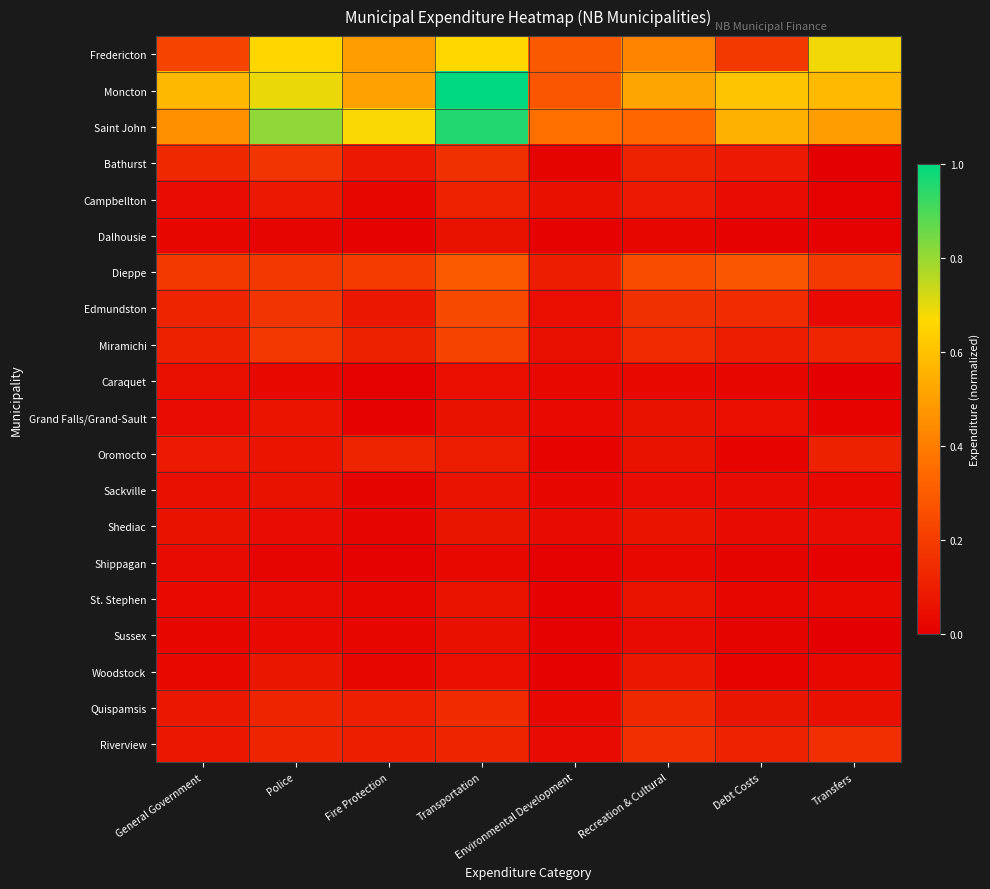

Reading left to right, extract all data points from this chart.

Fredericton: General Government=0.2	Police=0.7	Fire Protection=0.5	Transportation=0.7	Environmental Development=0.3	Recreation & Cultural=0.4	Debt Costs=0.2	Transfers=0.7
Moncton: General Government=0.6	Police=0.7	Fire Protection=0.5	Transportation=1.0	Environmental Development=0.3	Recreation & Cultural=0.5	Debt Costs=0.6	Transfers=0.6
Saint John: General Government=0.5	Police=0.8	Fire Protection=0.7	Transportation=1.0	Environmental Development=0.4	Recreation & Cultural=0.3	Debt Costs=0.6	Transfers=0.5
Bathurst: General Government=0.1	Police=0.2	Fire Protection=0.1	Transportation=0.2	Environmental Development=0.0	Recreation & Cultural=0.1	Debt Costs=0.1	Transfers=0.0
Campbellton: General Government=0.0	Police=0.1	Fire Protection=0.0	Transportation=0.1	Environmental Development=0.1	Recreation & Cultural=0.1	Debt Costs=0.0	Transfers=0.0
Dalhousie: General Government=0.0	Police=0.0	Fire Protection=0.0	Transportation=0.1	Environmental Development=0.0	Recreation & Cultural=0.0	Debt Costs=0.0	Transfers=0.0
Dieppe: General Government=0.2	Police=0.2	Fire Protection=0.2	Transportation=0.3	Environmental Development=0.1	Recreation & Cultural=0.3	Debt Costs=0.3	Transfers=0.2
Edmundston: General Government=0.1	Police=0.2	Fire Protection=0.1	Transportation=0.2	Environmental Development=0.0	Recreation & Cultural=0.2	Debt Costs=0.1	Transfers=0.0
Miramichi: General Government=0.1	Police=0.2	Fire Protection=0.1	Transportation=0.2	Environmental Development=0.1	Recreation & Cultural=0.1	Debt Costs=0.1	Transfers=0.1
Caraquet: General Government=0.1	Police=0.0	Fire Protection=0.0	Transportation=0.0	Environmental Development=0.0	Recreation & Cultural=0.0	Debt Costs=0.0	Transfers=0.0
Grand Falls/Grand-Sault: General Government=0.0	Police=0.1	Fire Protection=0.0	Transportation=0.1	Environmental Development=0.0	Recreation & Cultural=0.1	Debt Costs=0.0	Transfers=0.0
Oromocto: General Government=0.1	Police=0.1	Fire Protection=0.1	Transportation=0.1	Environmental Development=0.0	Recreation & Cultural=0.1	Debt Costs=0.0	Transfers=0.1
Sackville: General Government=0.1	Police=0.1	Fire Protection=0.0	Transportation=0.1	Environmental Development=0.0	Recreation & Cultural=0.0	Debt Costs=0.0	Transfers=0.0
Shediac: General Government=0.1	Police=0.0	Fire Protection=0.0	Transportation=0.1	Environmental Development=0.0	Recreation & Cultural=0.1	Debt Costs=0.0	Transfers=0.0
Shippagan: General Government=0.0	Police=0.0	Fire Protection=0.0	Transportation=0.0	Environmental Development=0.0	Recreation & Cultural=0.0	Debt Costs=0.0	Transfers=0.0
St. Stephen: General Government=0.0	Police=0.0	Fire Protection=0.0	Transportation=0.1	Environmental Development=0.0	Recreation & Cultural=0.1	Debt Costs=0.0	Transfers=0.0
Sussex: General Government=0.0	Police=0.0	Fire Protection=0.0	Transportation=0.1	Environmental Development=0.0	Recreation & Cultural=0.0	Debt Costs=0.0	Transfers=0.0
Woodstock: General Government=0.0	Police=0.1	Fire Protection=0.0	Transportation=0.0	Environmental Development=0.0	Recreation & Cultural=0.1	Debt Costs=0.0	Transfers=0.0
Quispamsis: General Government=0.1	Police=0.1	Fire Protection=0.1	Transportation=0.1	Environmental Development=0.0	Recreation & Cultural=0.1	Debt Costs=0.1	Transfers=0.1
Riverview: General Government=0.1	Police=0.1	Fire Protection=0.1	Transportation=0.1	Environmental Development=0.0	Recreation & Cultural=0.2	Debt Costs=0.1	Transfers=0.2